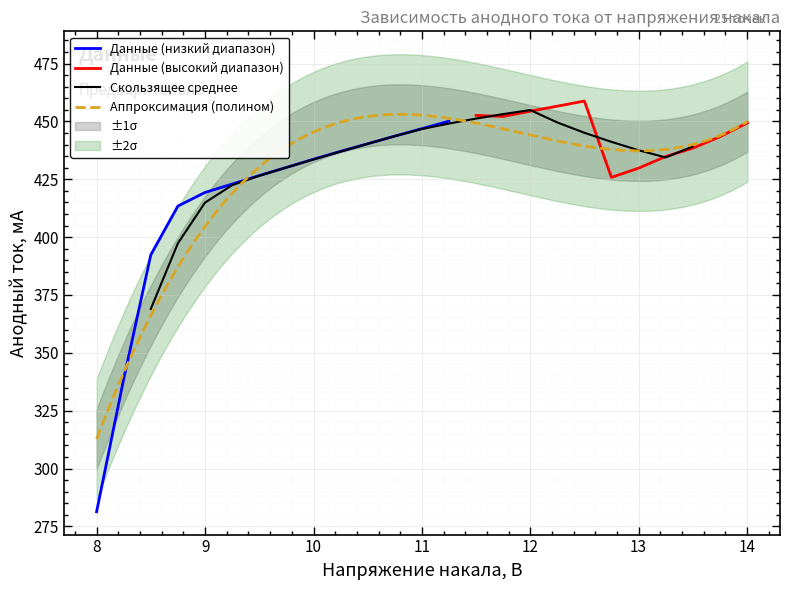

Between 9.998788 and 11.749757500000001, which is larger?

11.749757500000001